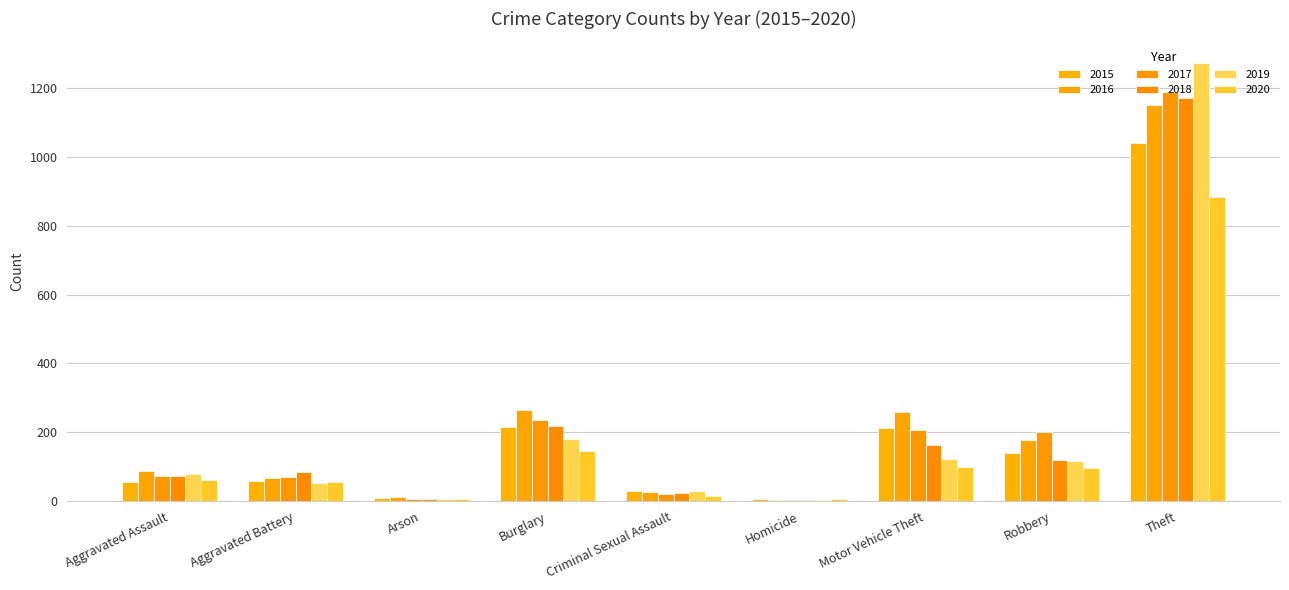

The value of 2018 at Robbery is 121. True or false?

True